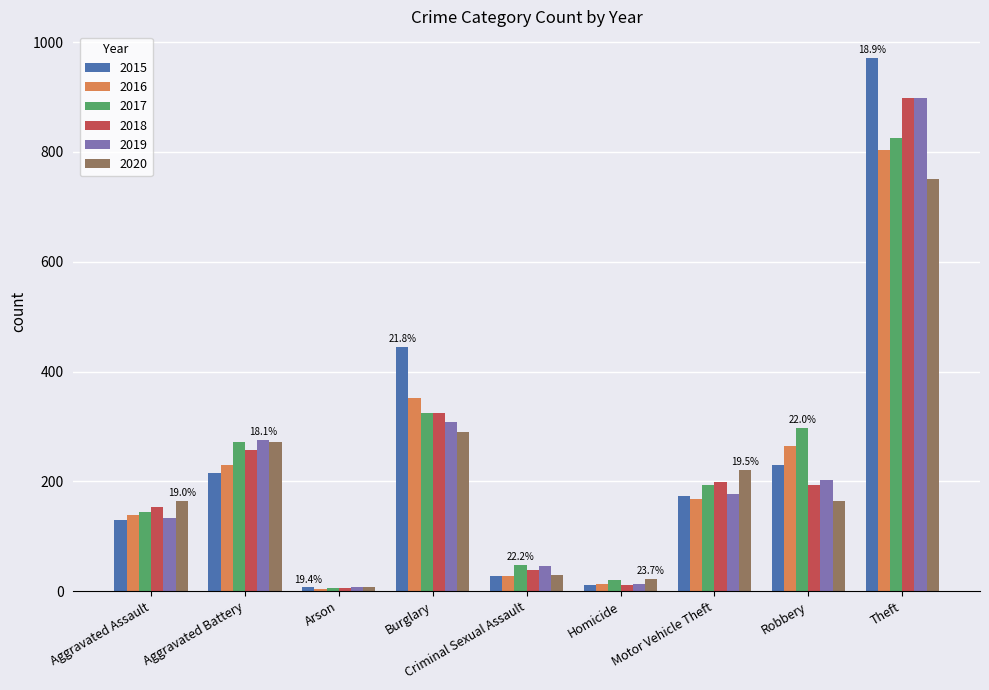

Rank the categories by 2017 value from highest to lowest.

Theft, Burglary, Robbery, Aggravated Battery, Motor Vehicle Theft, Aggravated Assault, Criminal Sexual Assault, Homicide, Arson